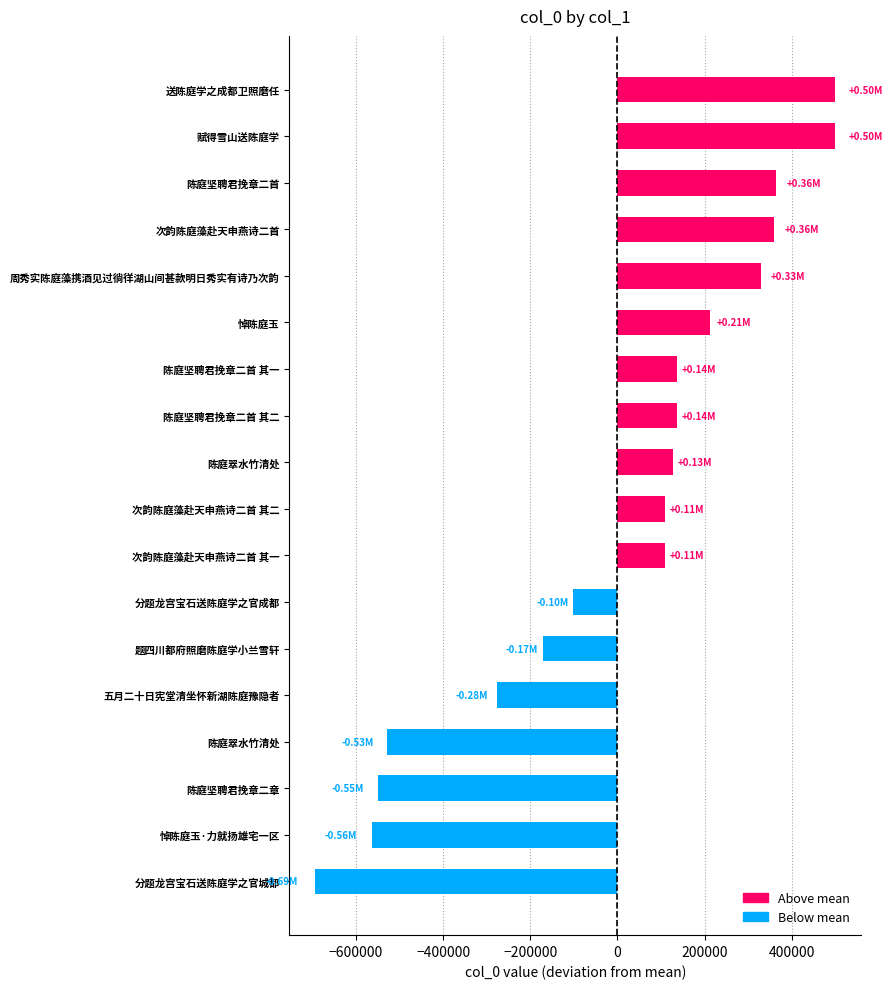

Count the number of values greater than 126605.

9